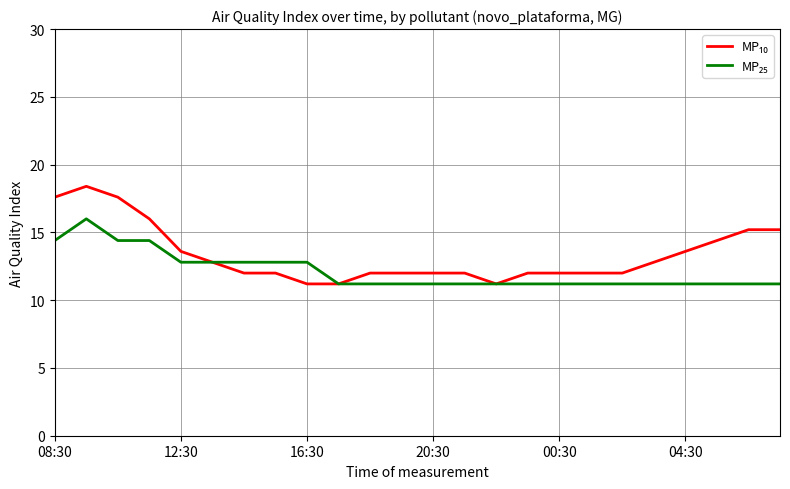

What is the smallest value displayed?

11.2